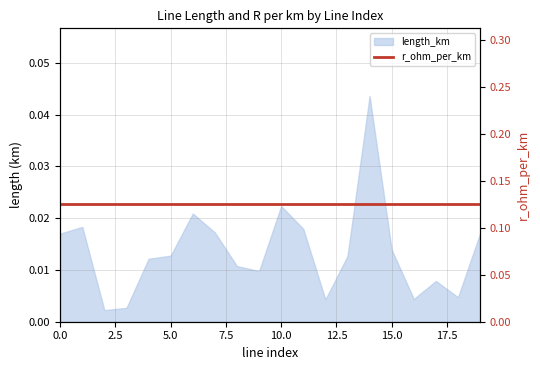

List the labels in order of value, smallest first.

2, 3, 12, 16, 18, 17, 9, 8, 4, 13, 5, 15, 0, 19, 7, 11, 1, 6, 10, 14